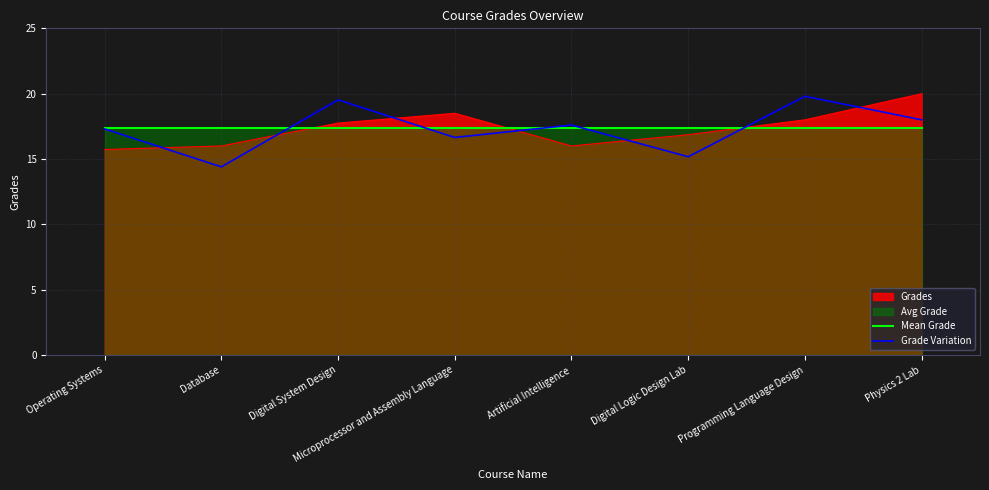

What is the average value of the Grade Variation series?

17.3